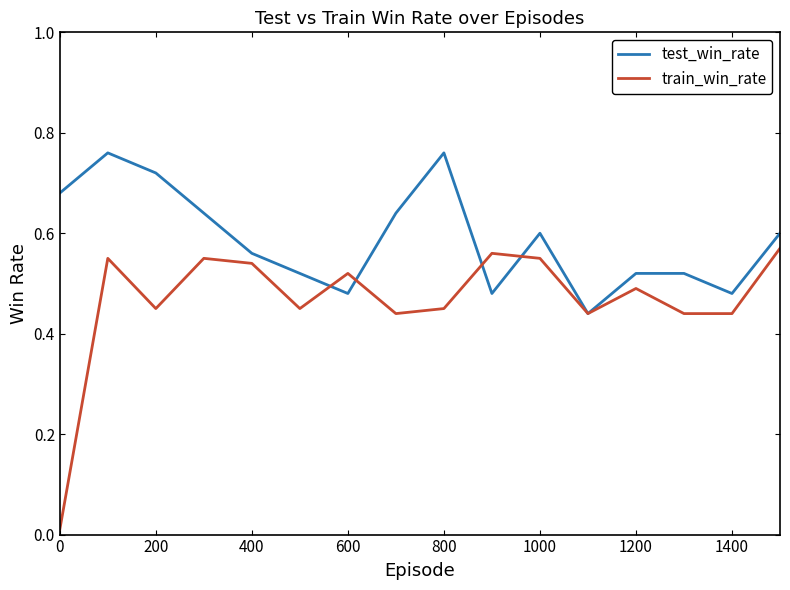

Which series has the widest spread of values?

train_win_rate